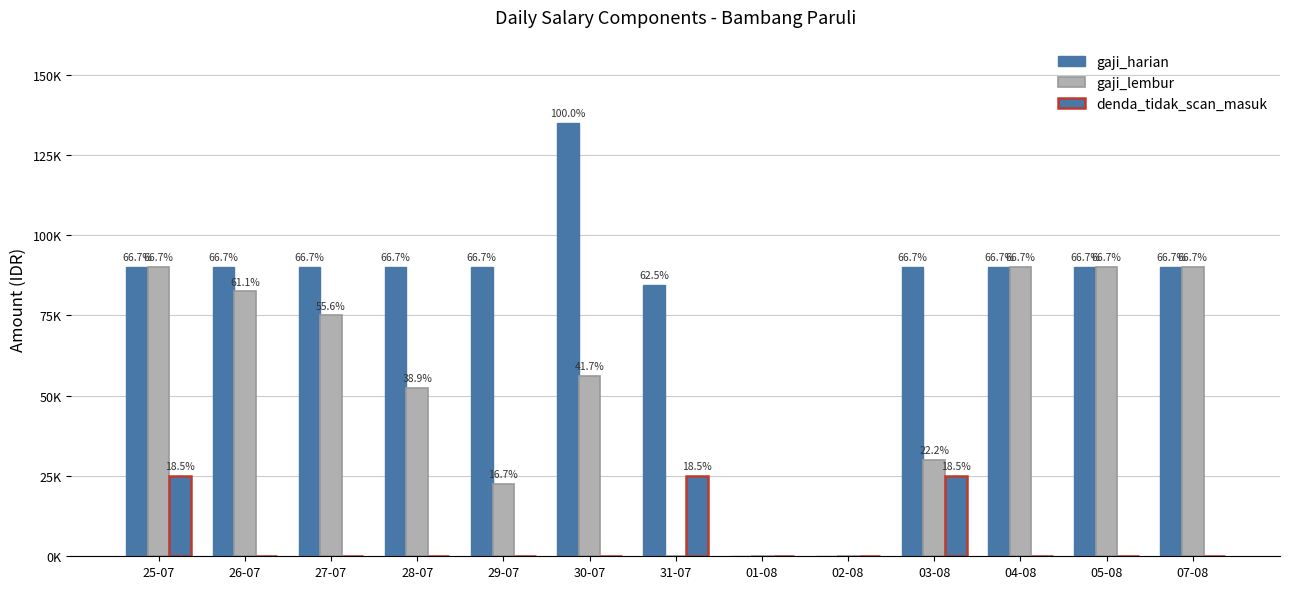

Between 31-07 and 07-08, which series saw the biggest shift?

gaji_lembur